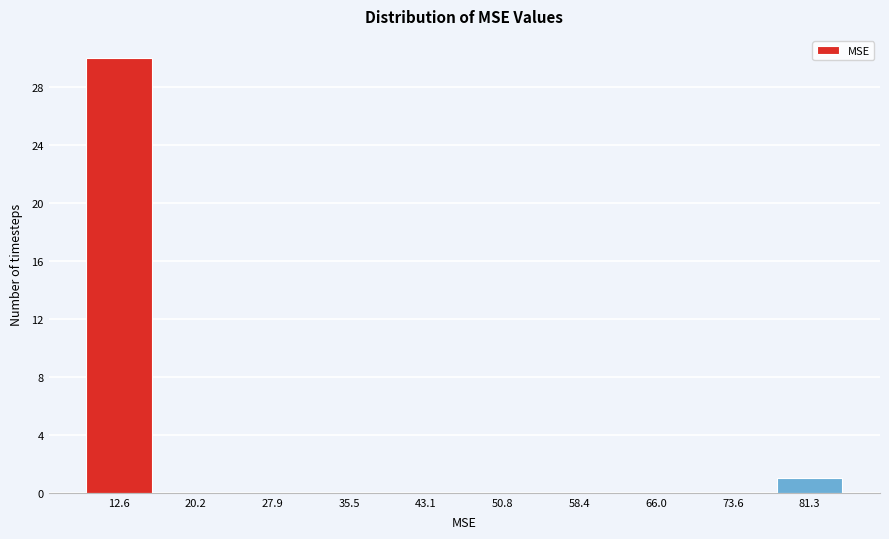

Reading left to right, list all the values displayed in this chart.

12.6=30	20.2=0	27.9=0	35.5=0	43.1=0	50.8=0	58.4=0	66.0=0	73.6=0	81.3=1